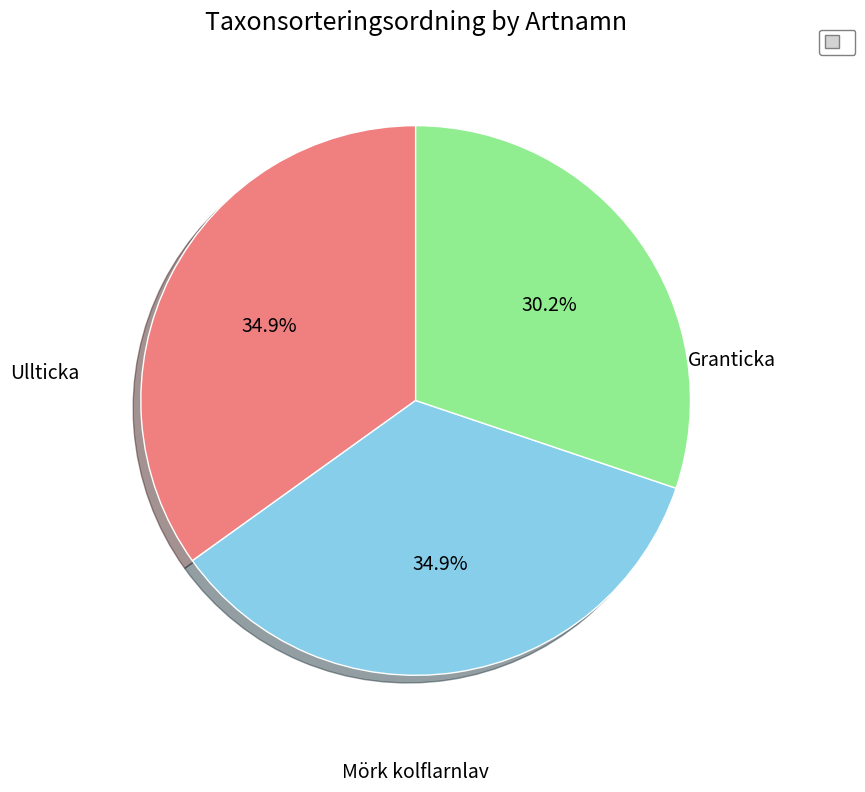

How many segments does this pie chart have?

3